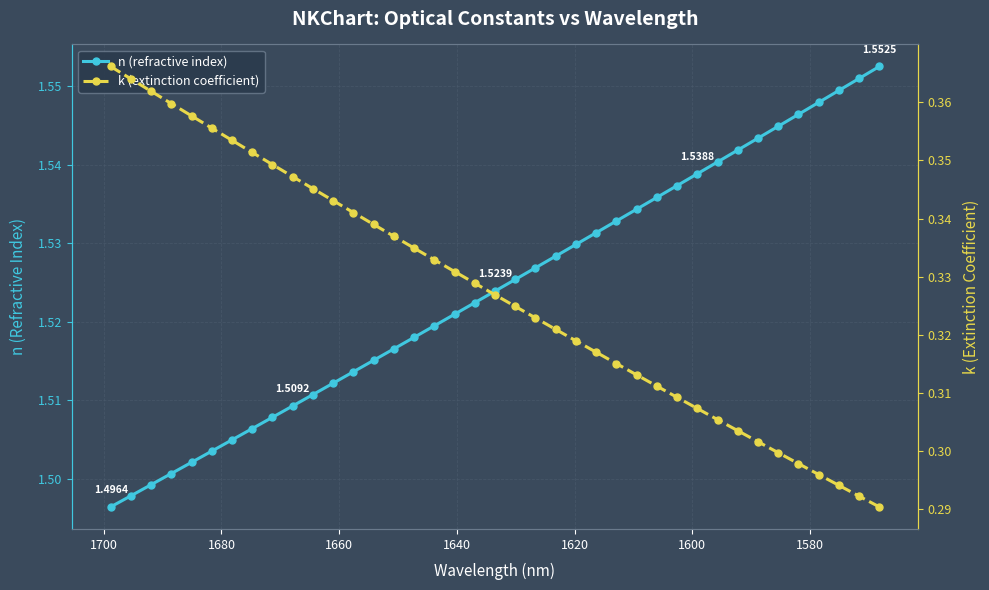

Rank the series by their average value, from lowest to highest.

k (extinction coefficient), n (refractive index)